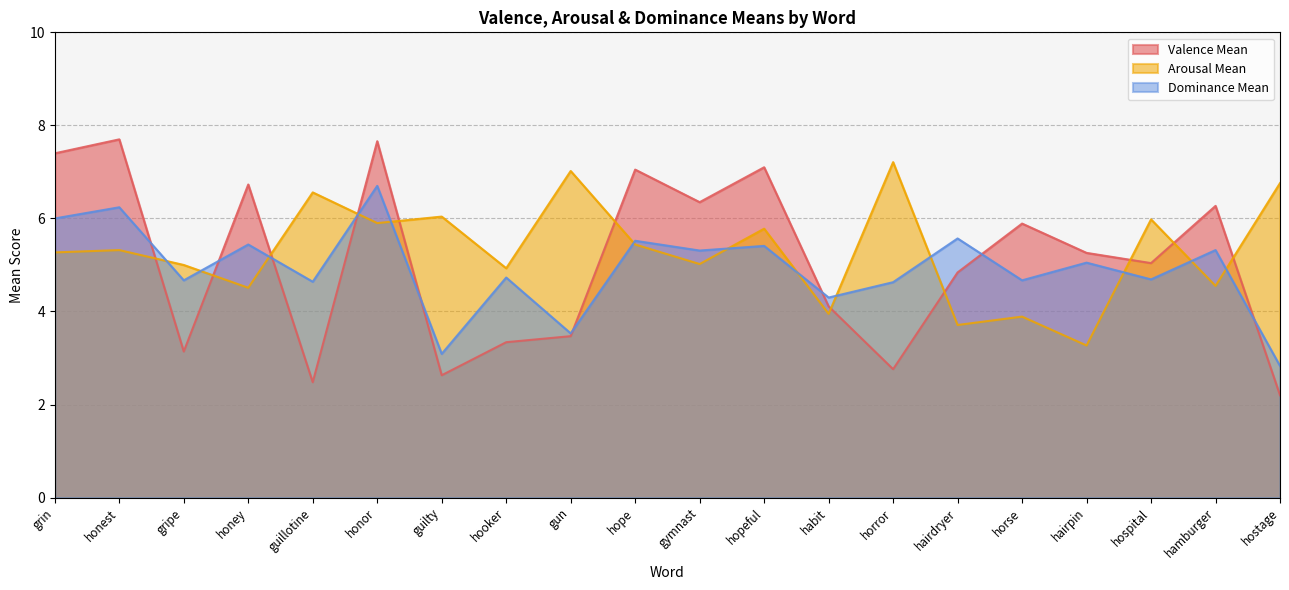

What is the smallest value displayed?

2.2